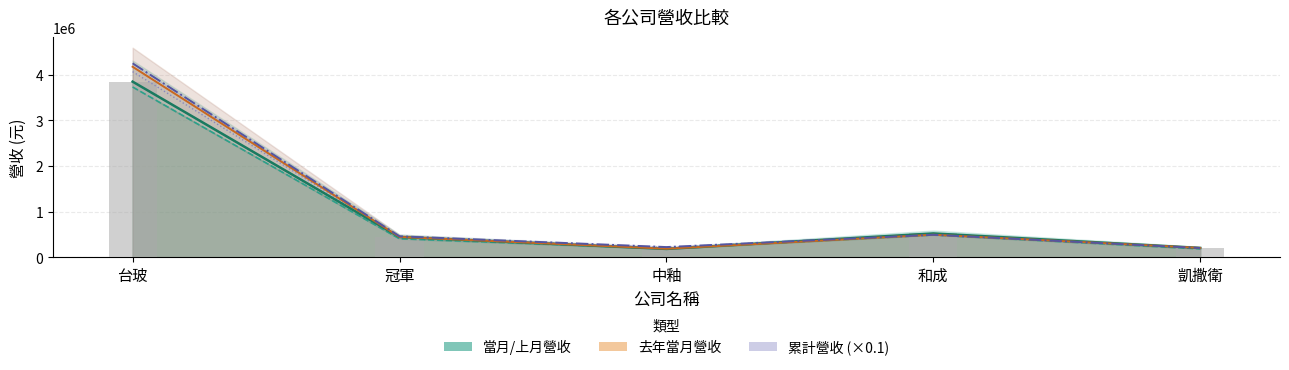

Is it true that 上月營收 equals 239344.4 at 和成?

False